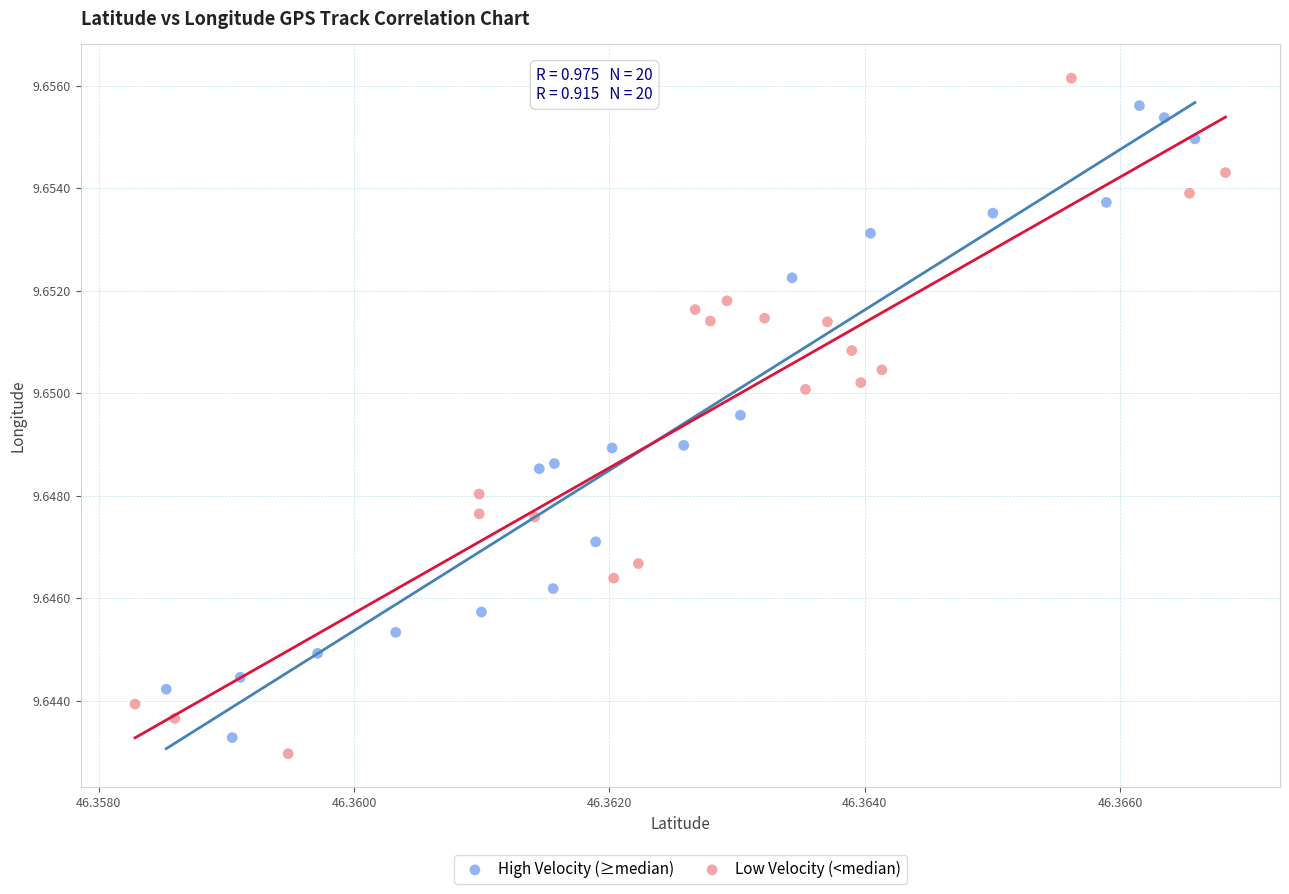

Which series contains the highest Y value?

Low Velocity (<median)